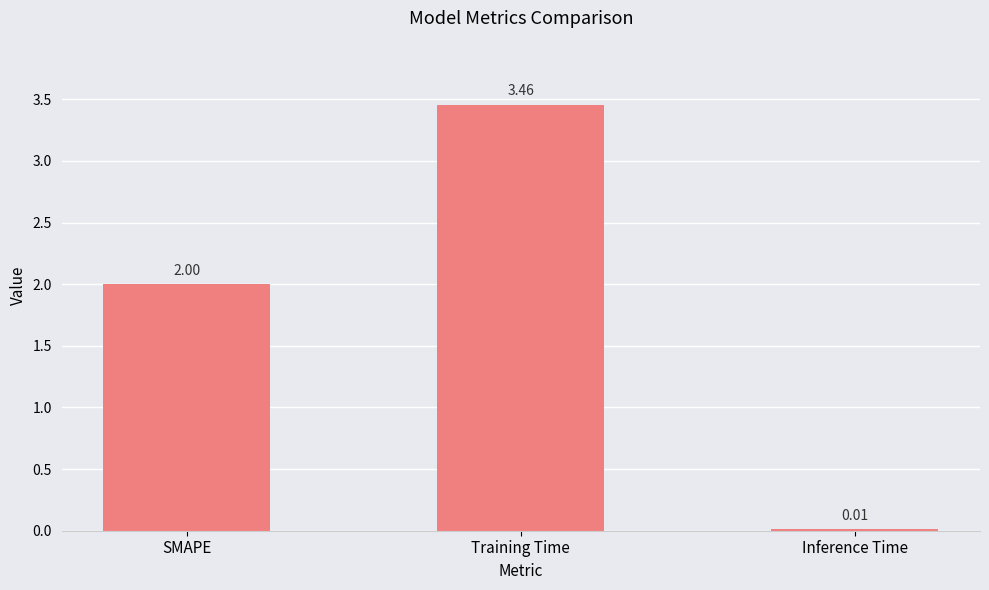

At which category does the chart reach its peak across all series?

Training Time